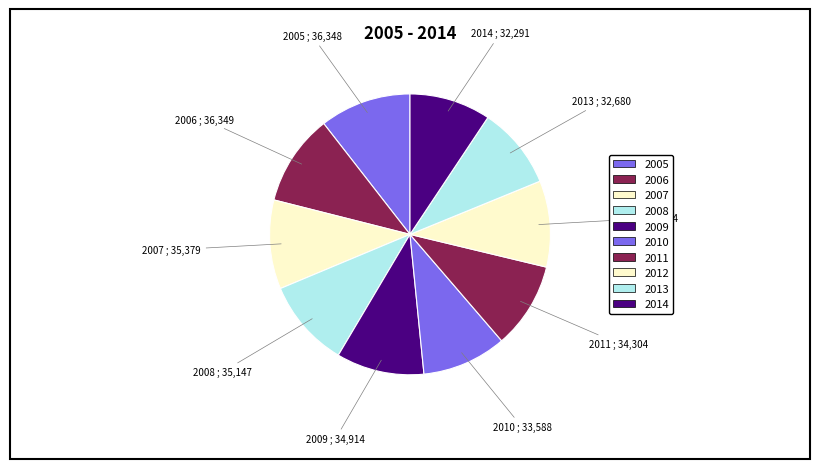

What is the smallest slice in the pie chart?

2014